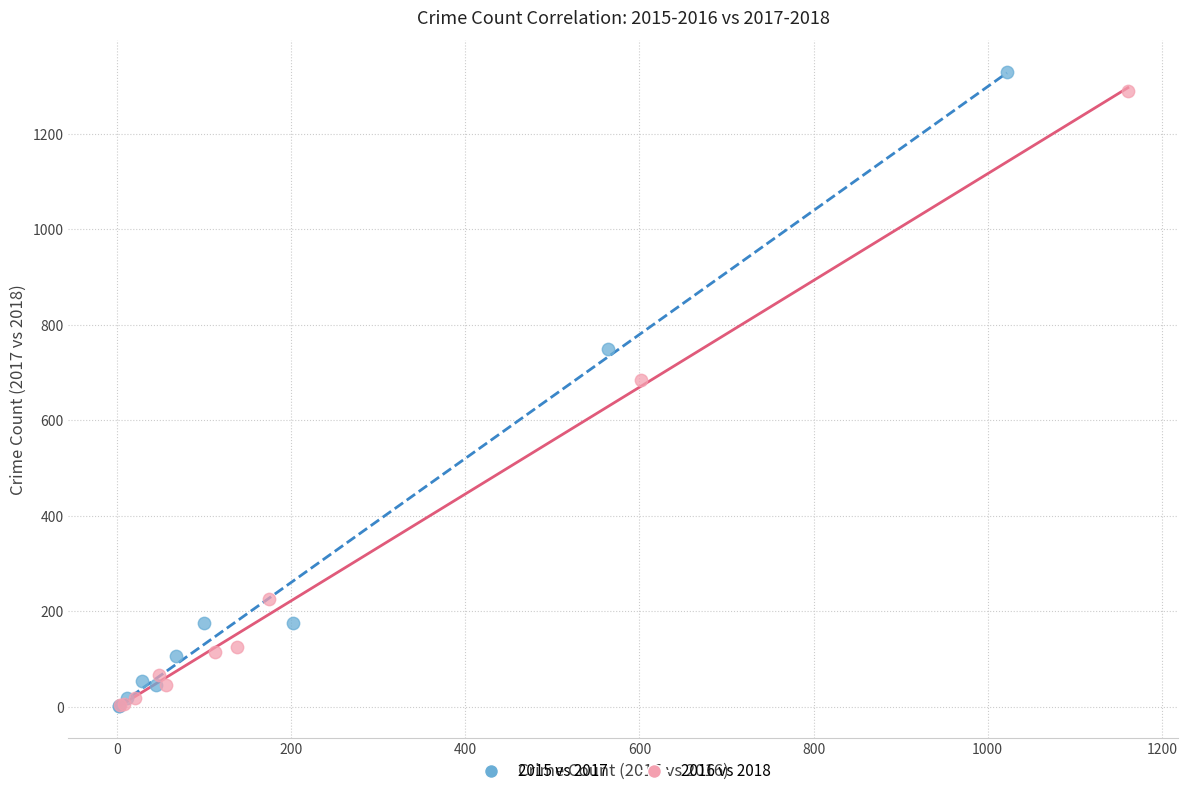

Which series has the widest spread of Y values?

2015 vs 2017